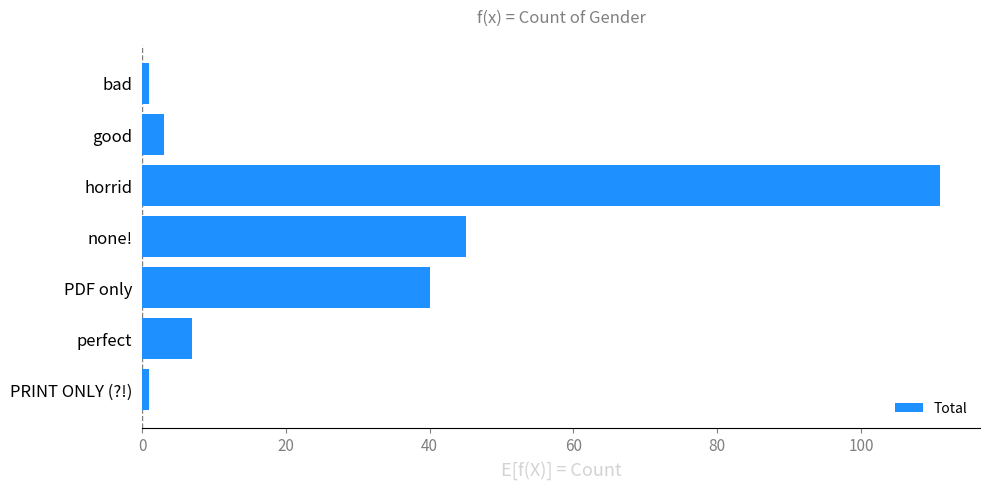

What is the average value?

30